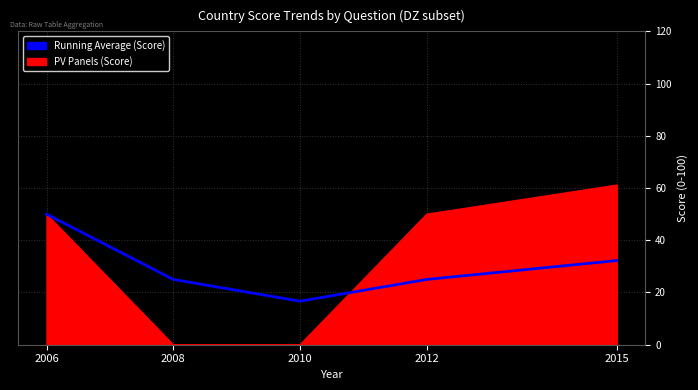

What is the spread (max minus min) of values at 2008?

25.0